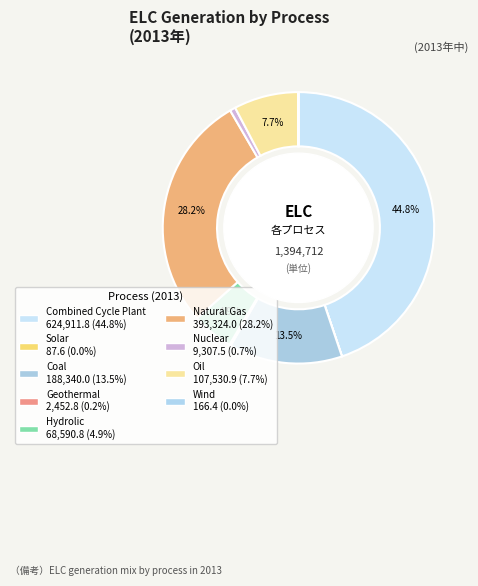

To the nearest percent, what is the difference between the Solar and Nuclear slice percentages?

1%